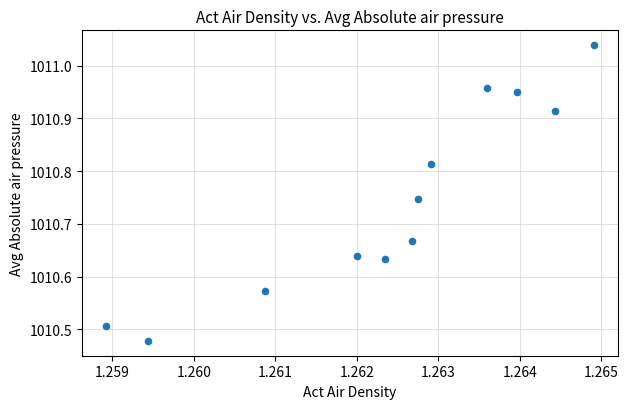

What is the range of Y values (max minus min)?

0.6